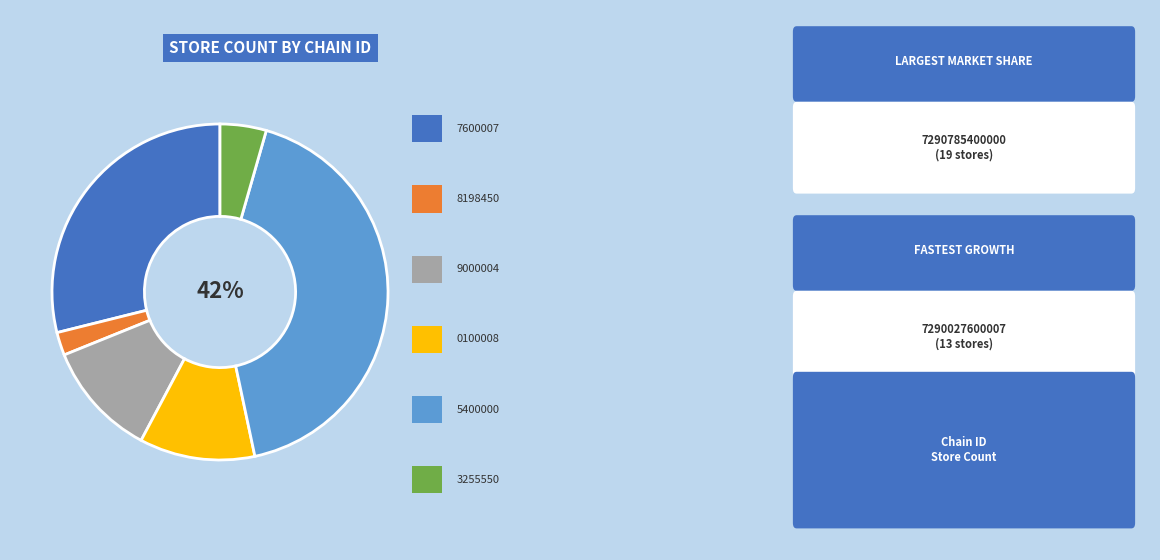

To the nearest percent, what is the average slice percentage?

17%